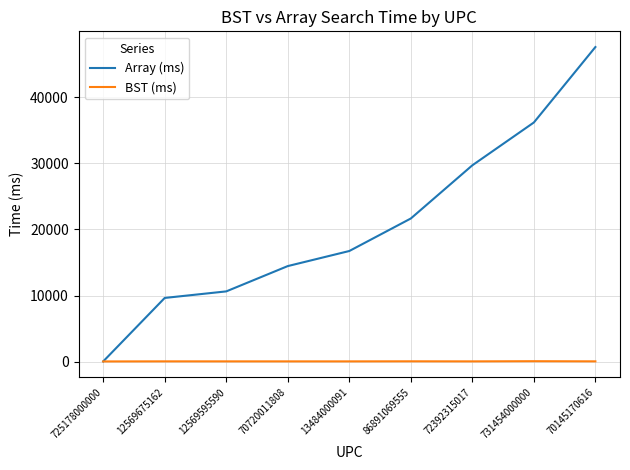

The value of Array (ms) at 731454000000 is 54395. True or false?

False